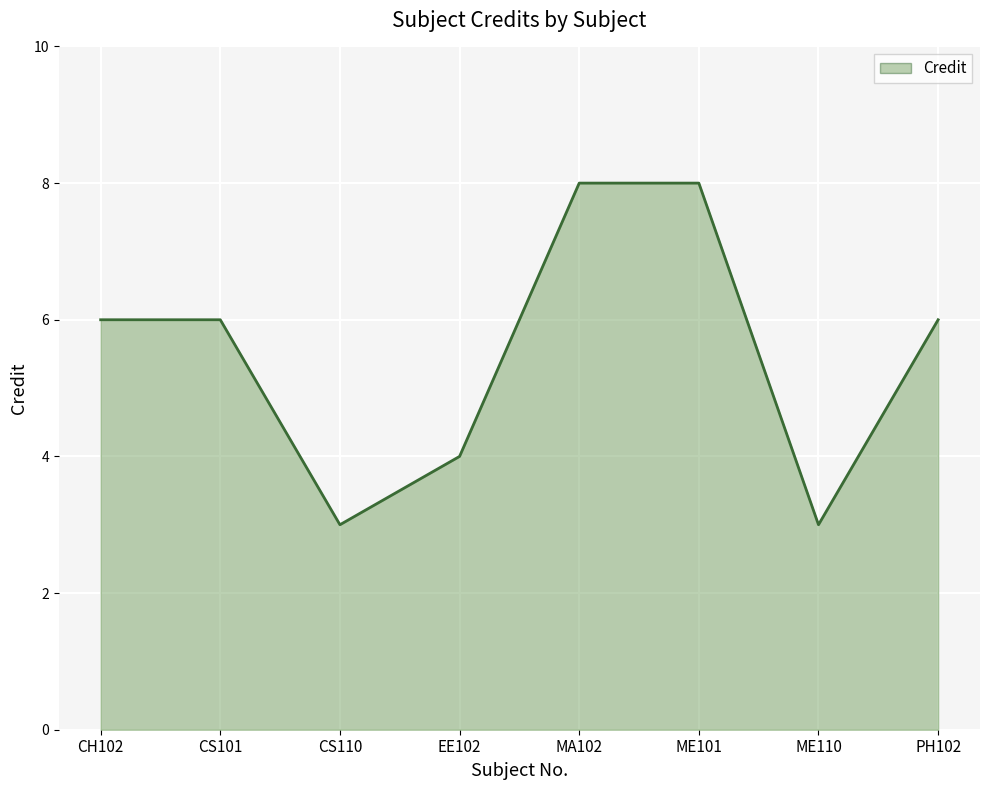

How many interior local valleys (lower than both neighbors) does the data have?

2